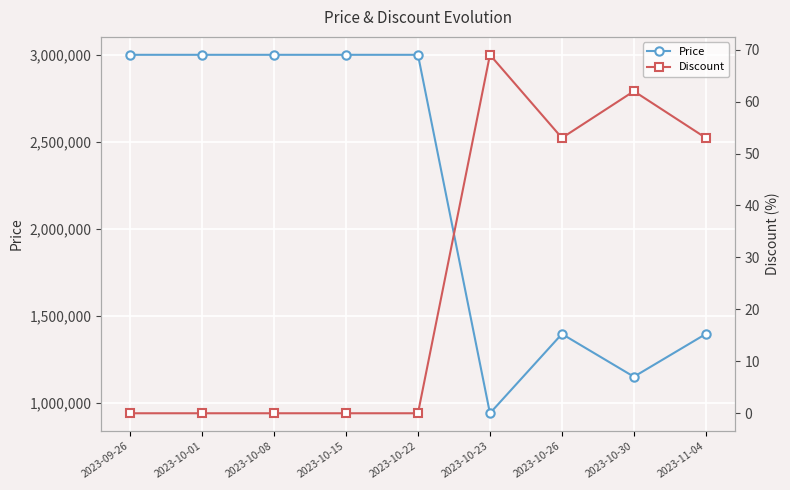

How many distinct data groups are displayed?

2